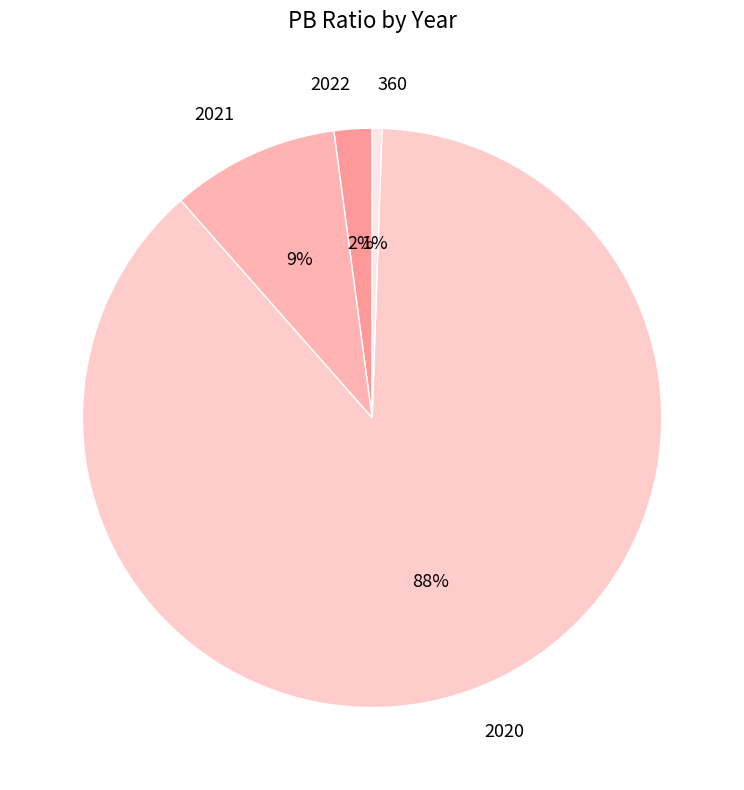

Does any single category account for the majority?

Yes